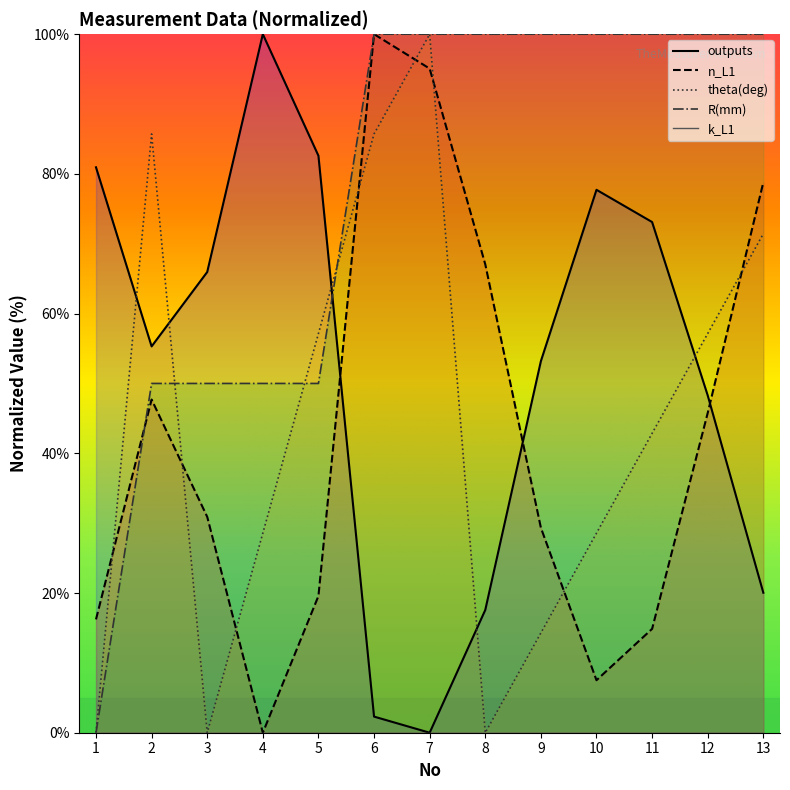

Between 2 and 12, which series saw the biggest shift?

R(mm)